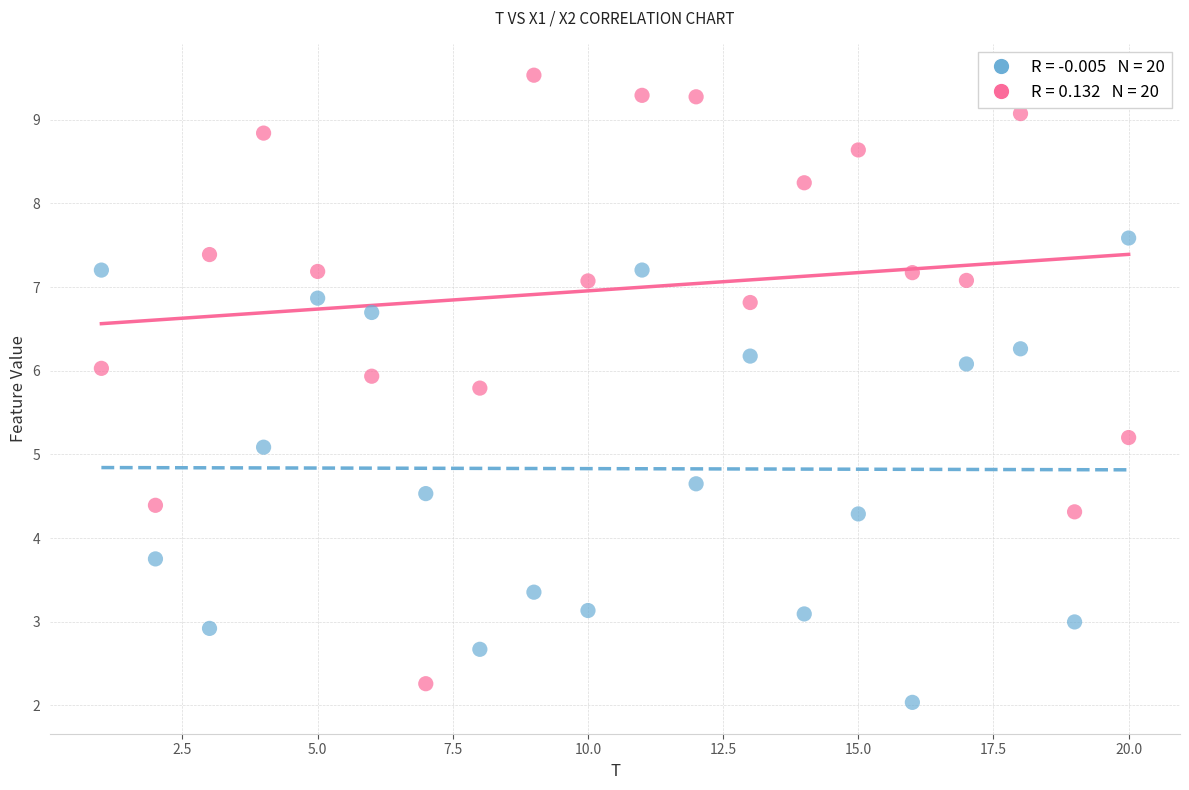

Across all data points, what is the range of Y values (max minus min)?

7.5